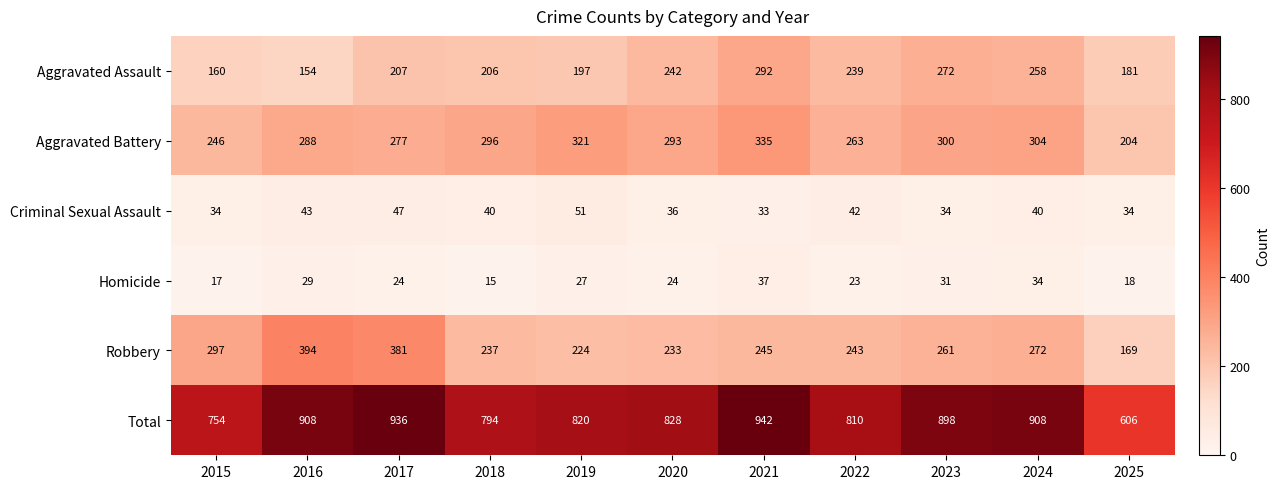

What is the sum of all Robbery values?

2956